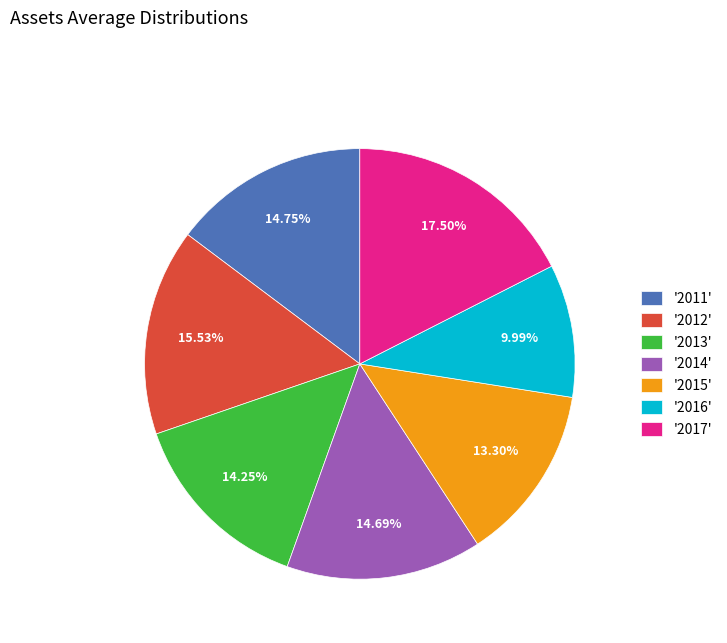

Which has a higher value, '2016' or '2012'?

'2012'